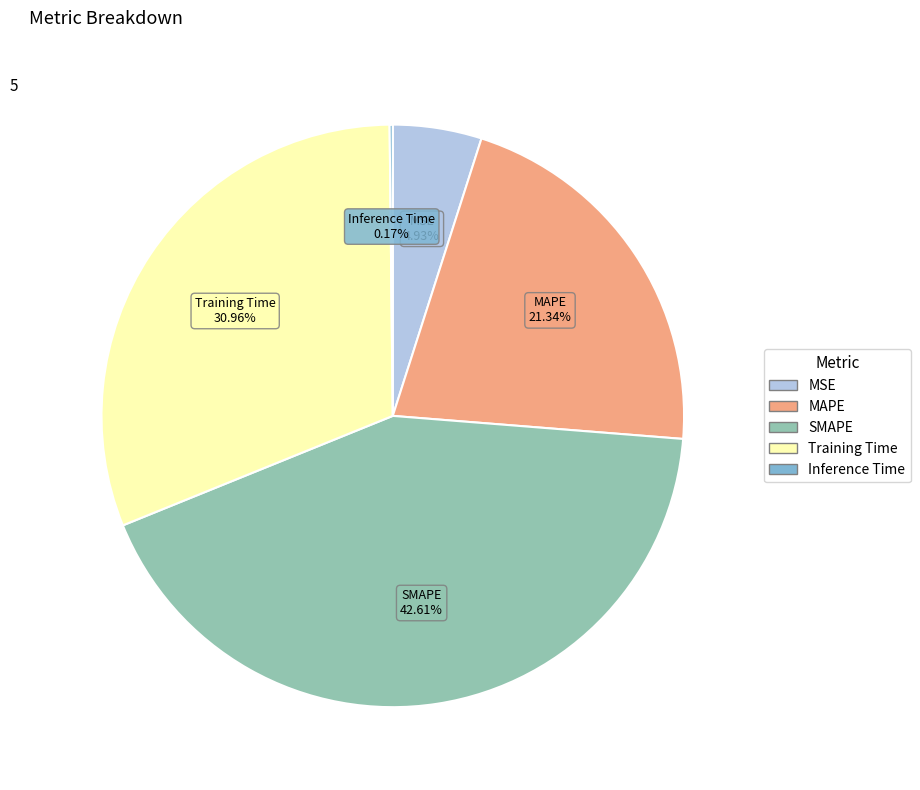

Which has a higher value, MAPE or MSE?

MAPE